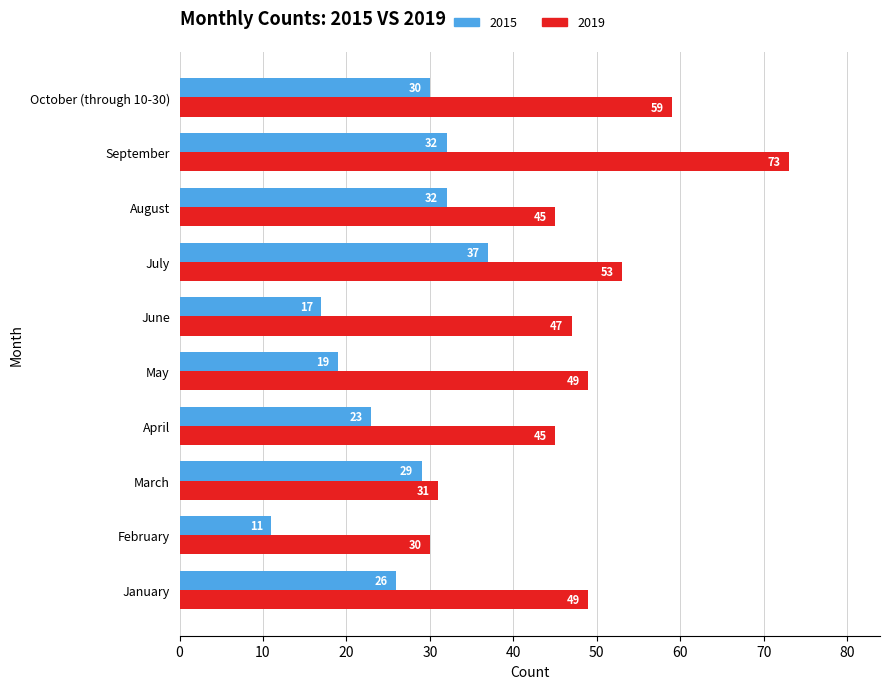

What is the average value of the 2019 series?

48